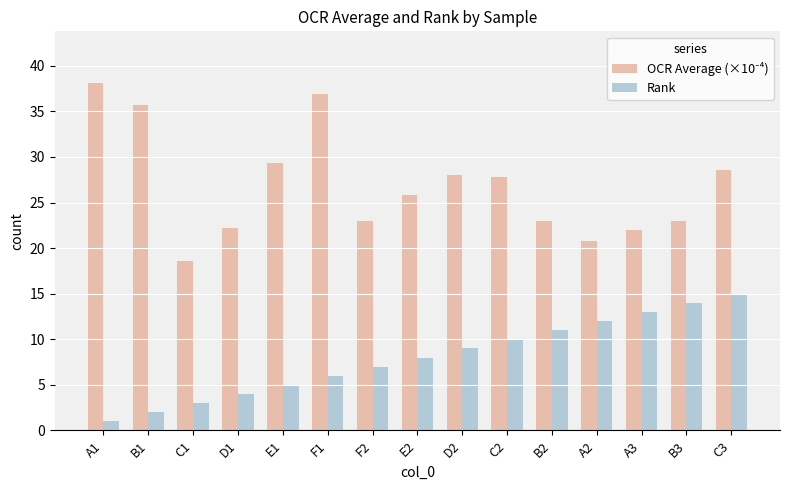

What is the maximum value for Rank?

15.0